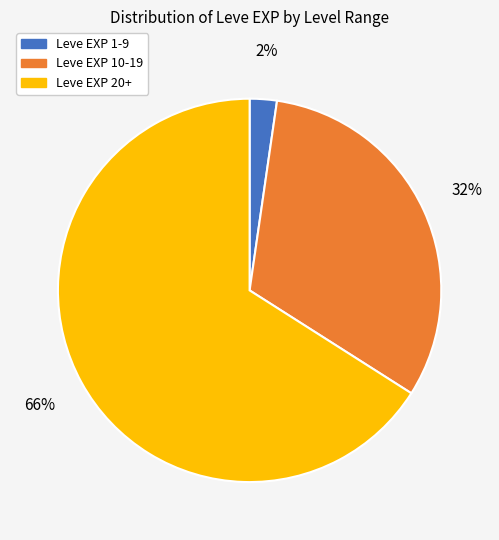

To the nearest percent, what is the average slice percentage?

33%